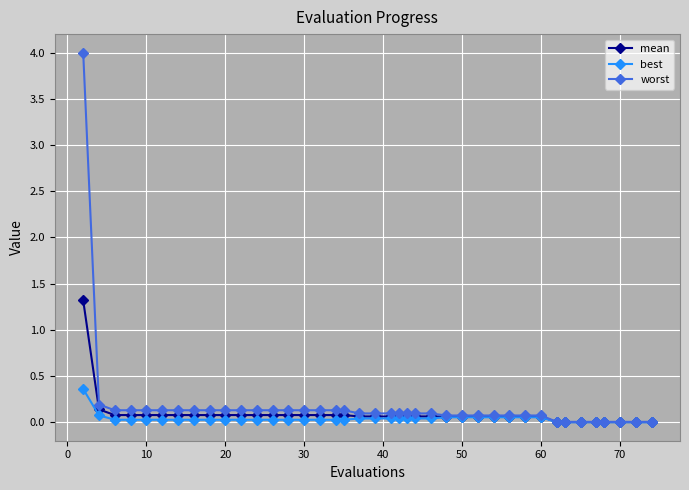

What is the greatest value displayed?

4.0